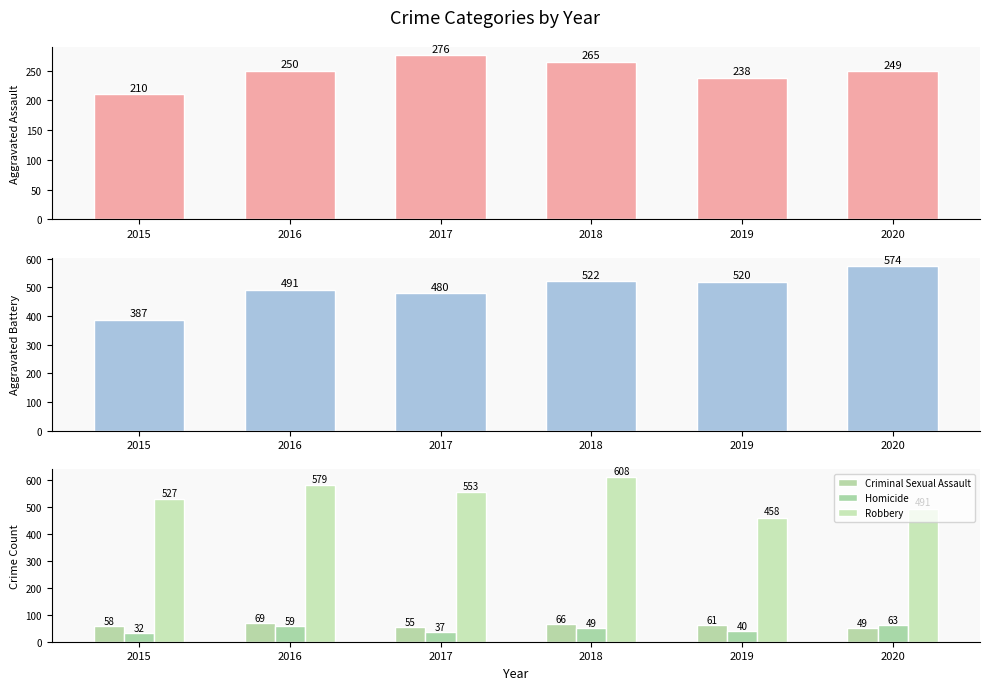

Which series has the largest total across all categories?

Robbery